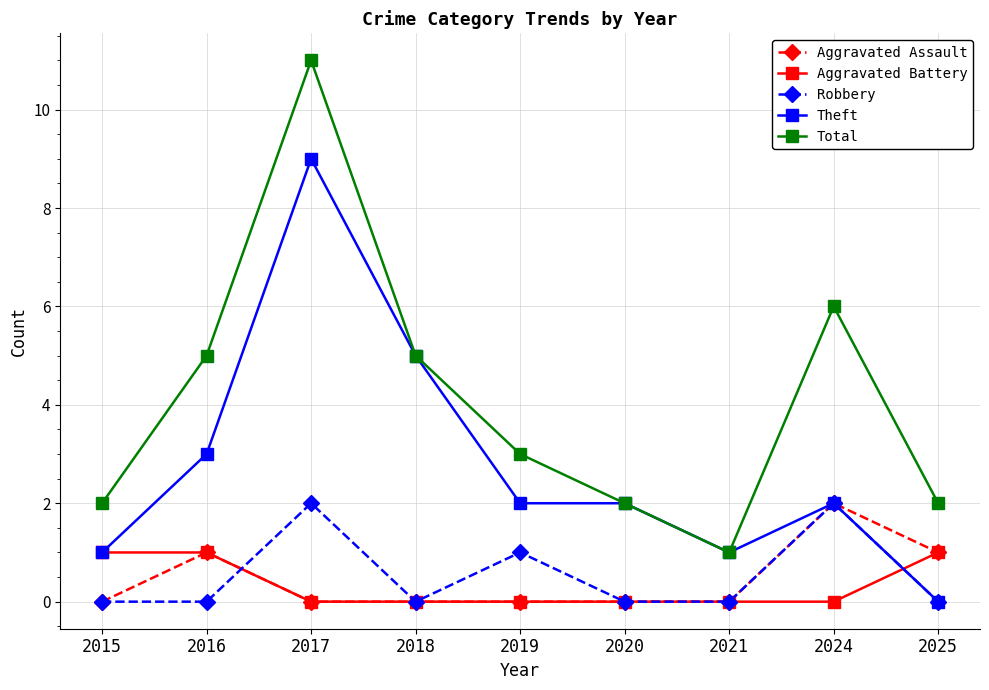

Count the number of data series in this chart.

5